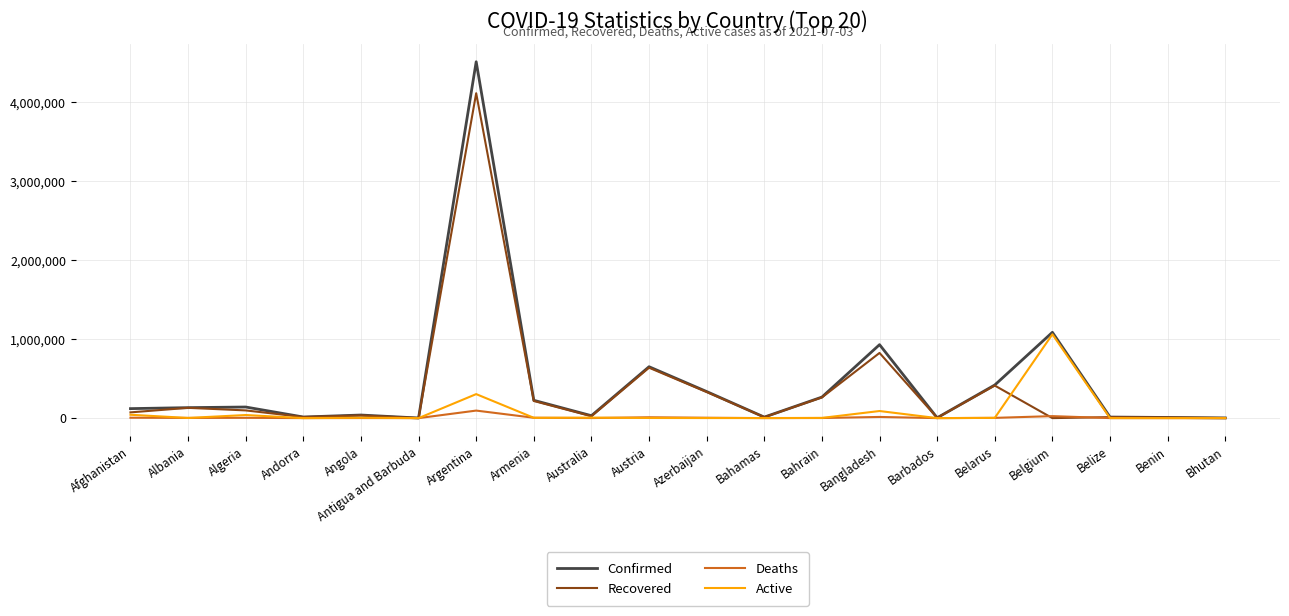

Which series has the widest spread of values?

Confirmed